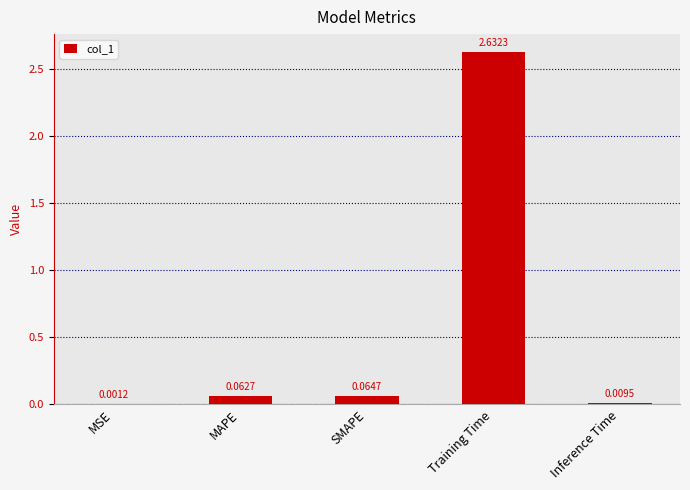

What is the sum of all values?

2.8